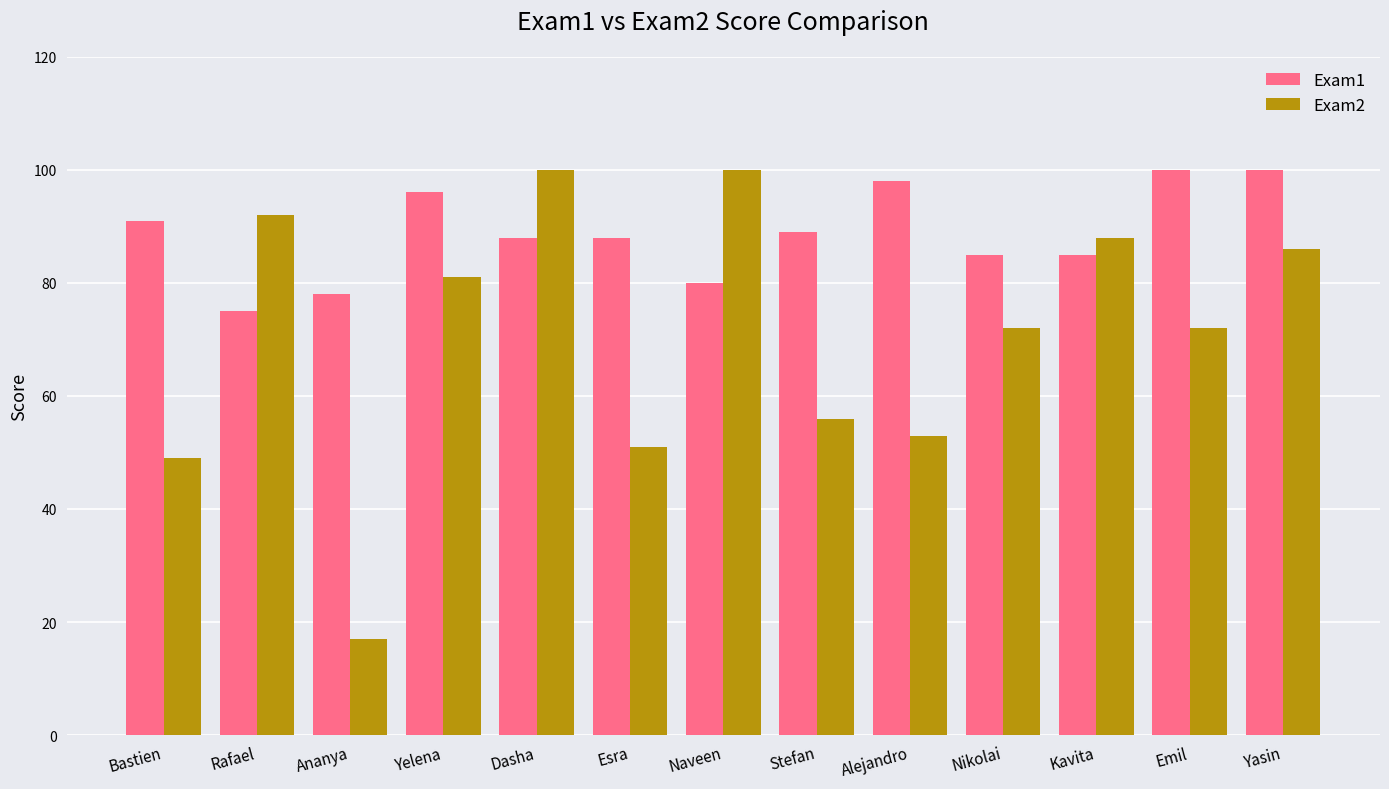

Is it true that Exam1 equals 176 at Yasin?

False